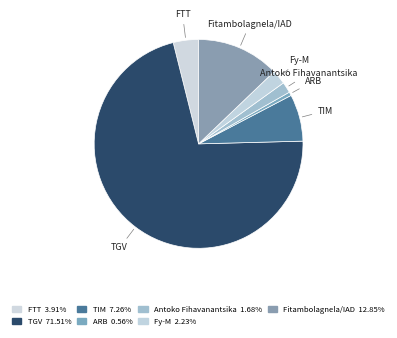

How many slices are in this pie chart?

7